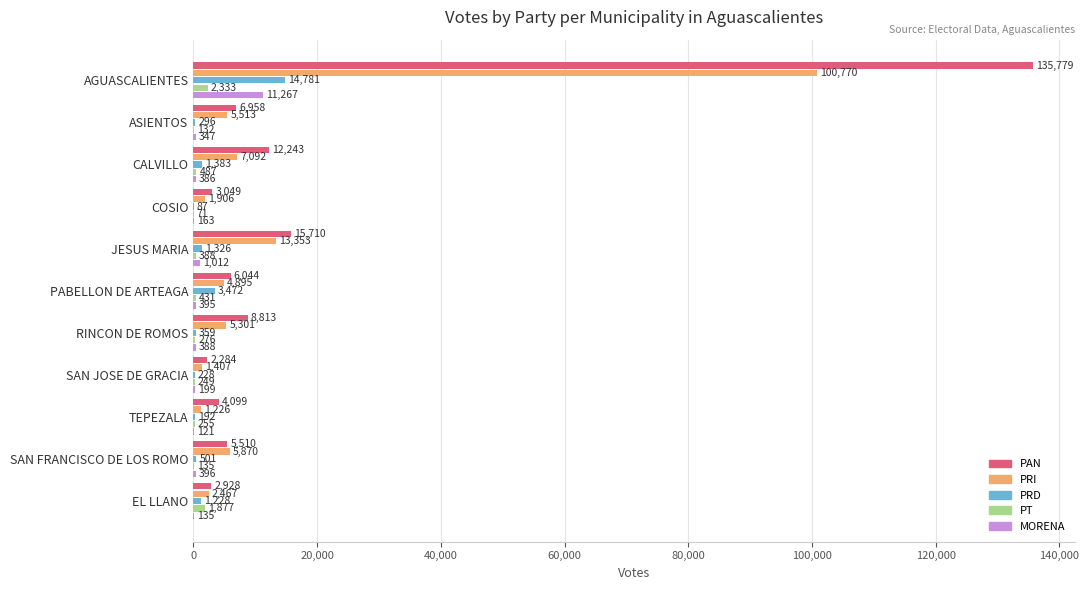

Is it true that PAN equals 20832 at CALVILLO?

False